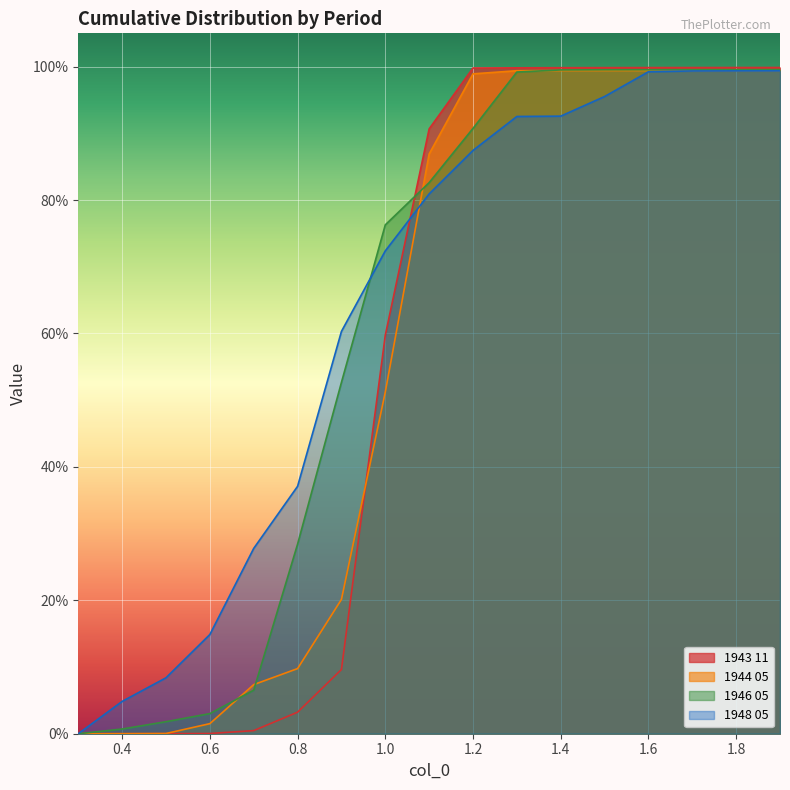

How many lines are shown in the chart?

4